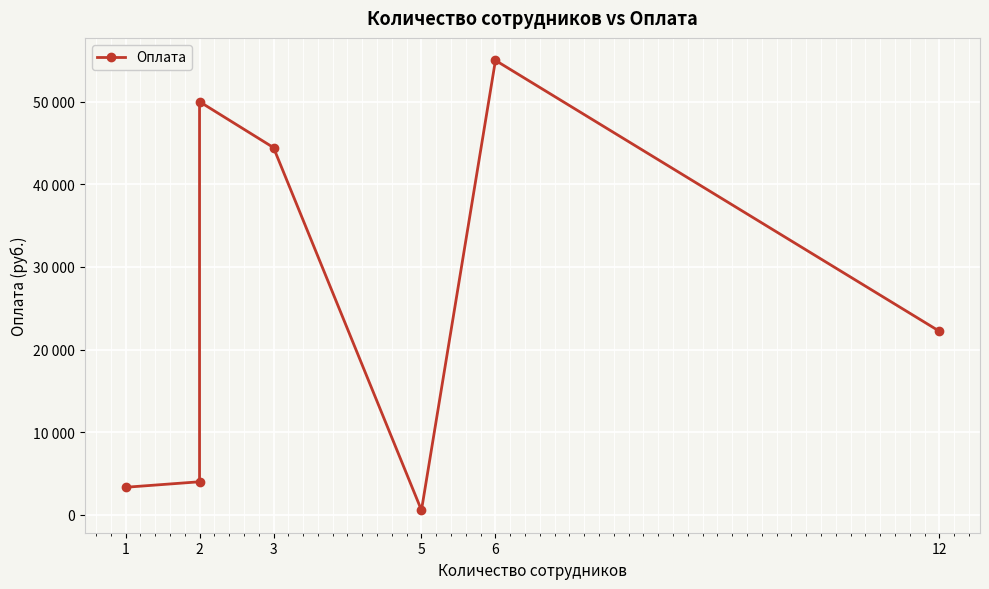

What is the minimum value shown in the chart?

555